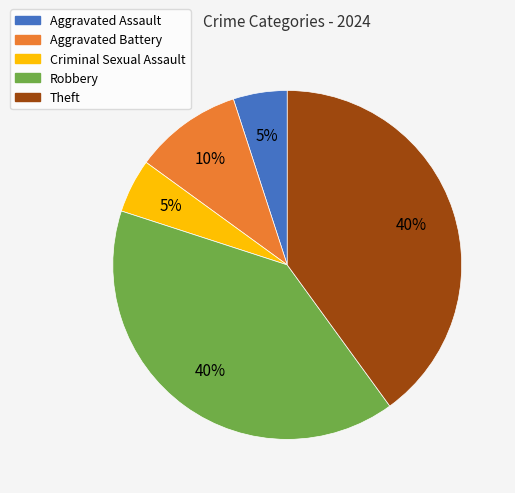

True or false: Aggravated Battery accounts for 10% of the total.

True